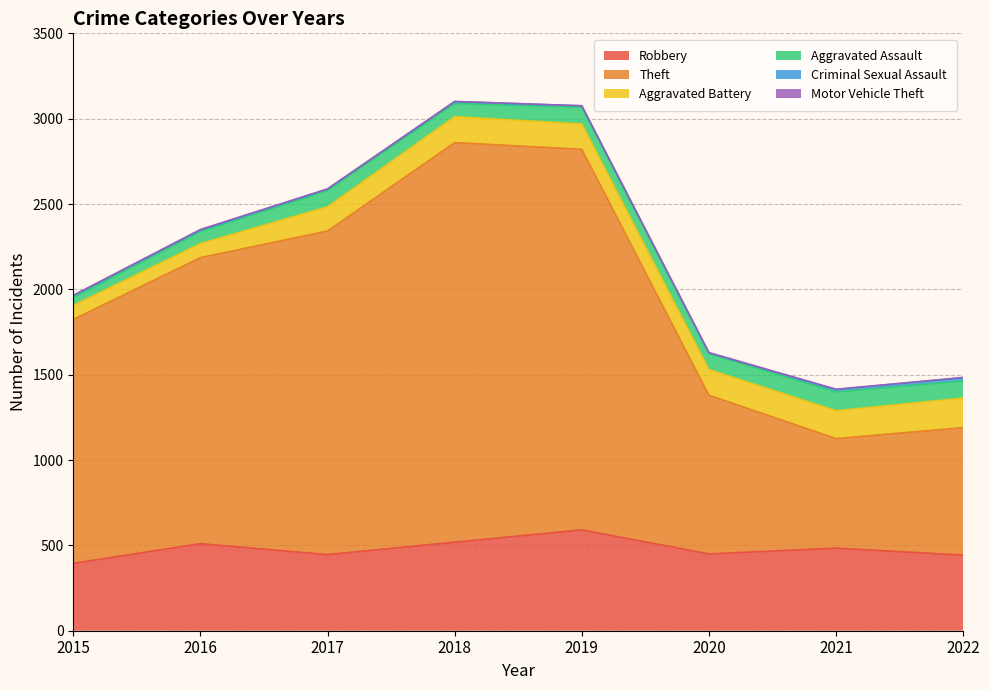

What is the difference between the Robbery values at 2017 and 2022?

3